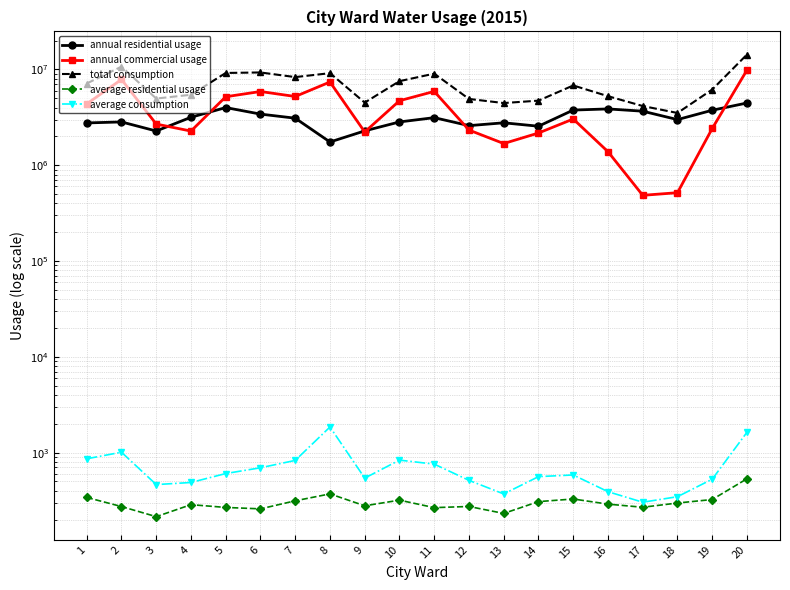

At how many categories does at least one series exceed 5305632?

12